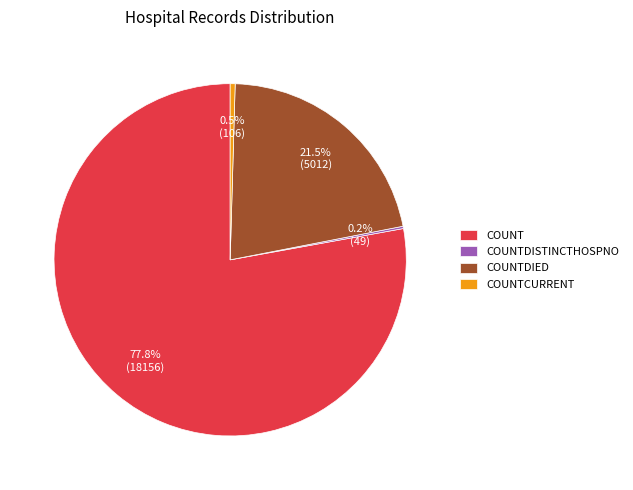

What is the majority slice?

COUNT